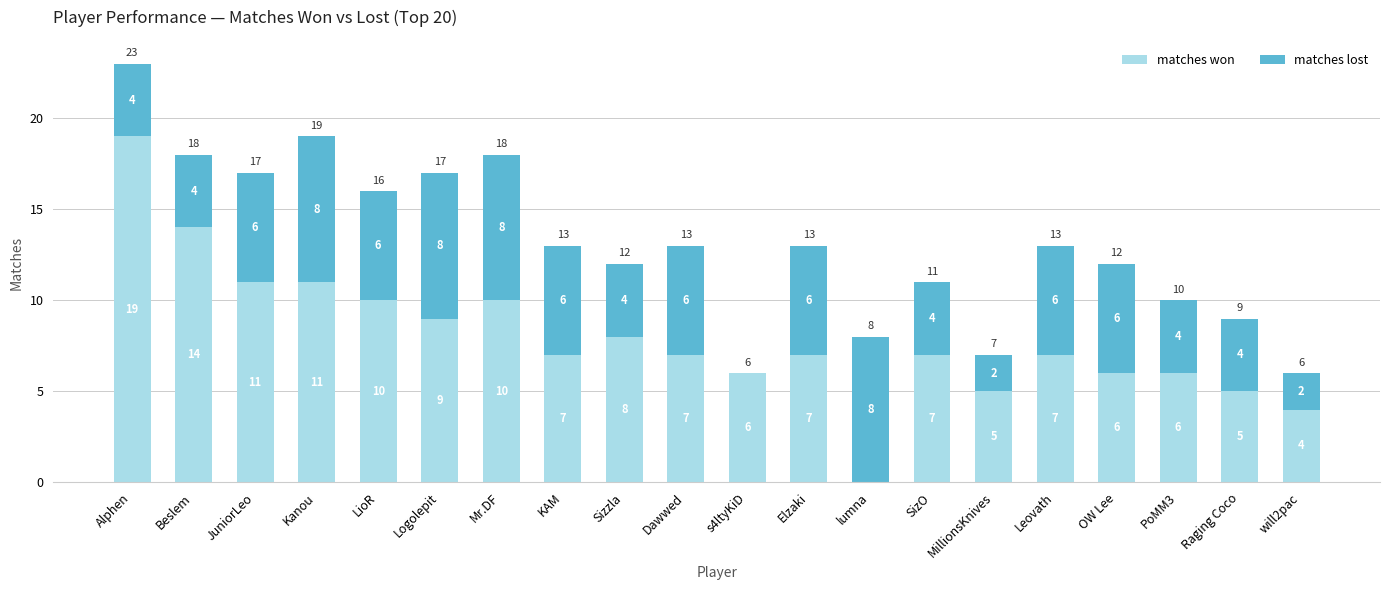

Where does the matches won series first go above 7?

Alphen